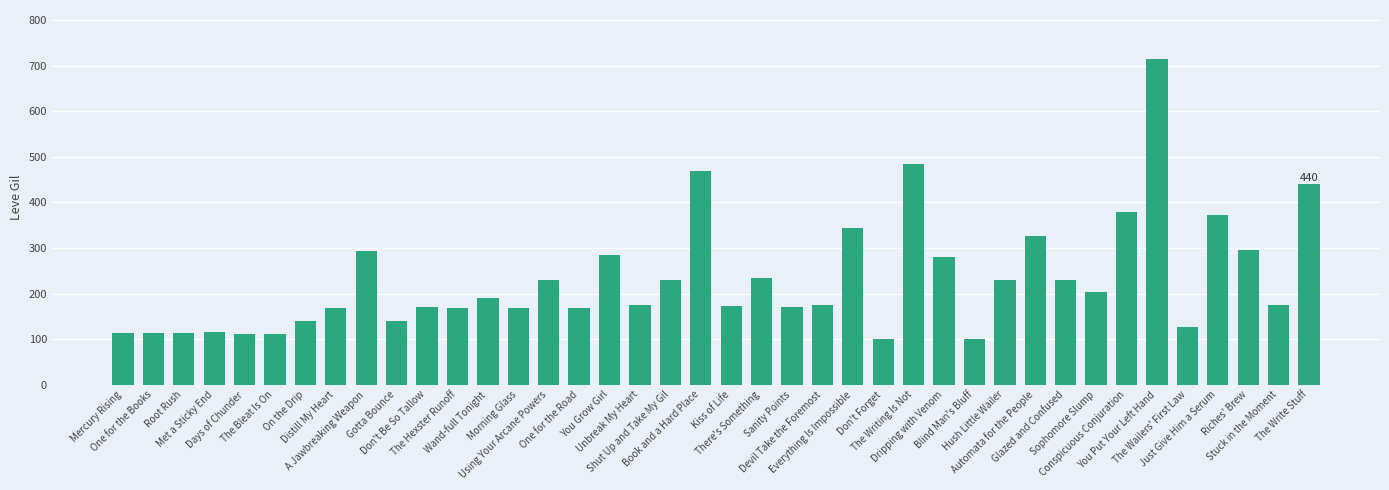

What is the greatest value displayed?

715